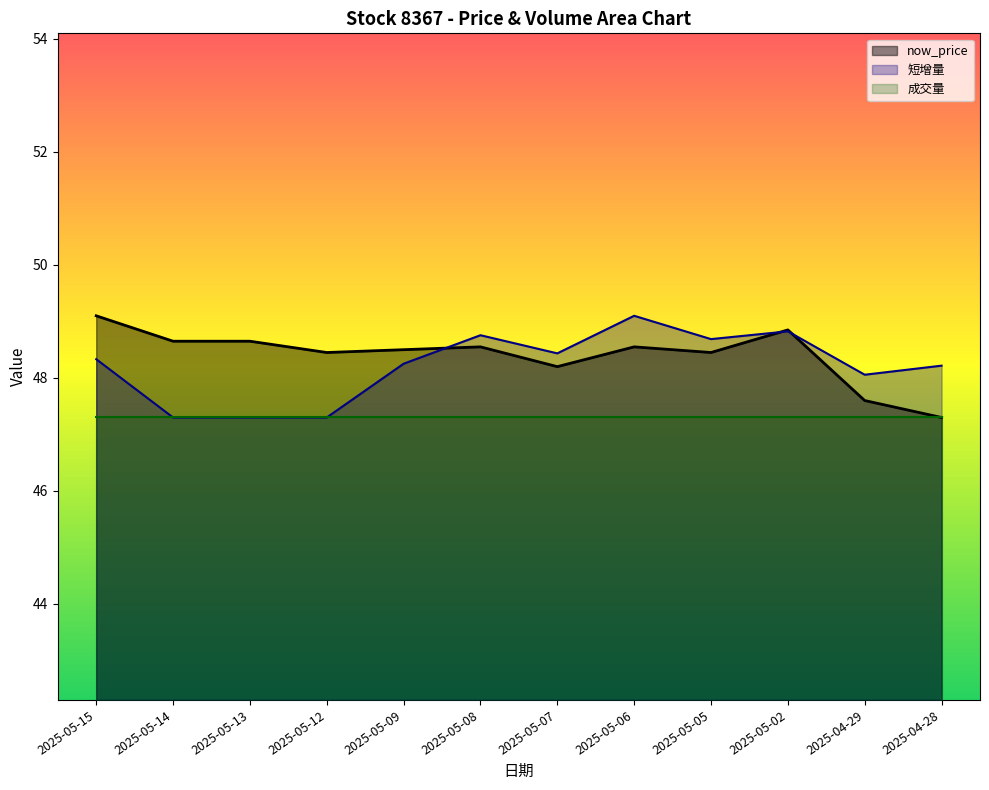

Is it true that 成交量 equals 64.9 at 2025-04-29?

False